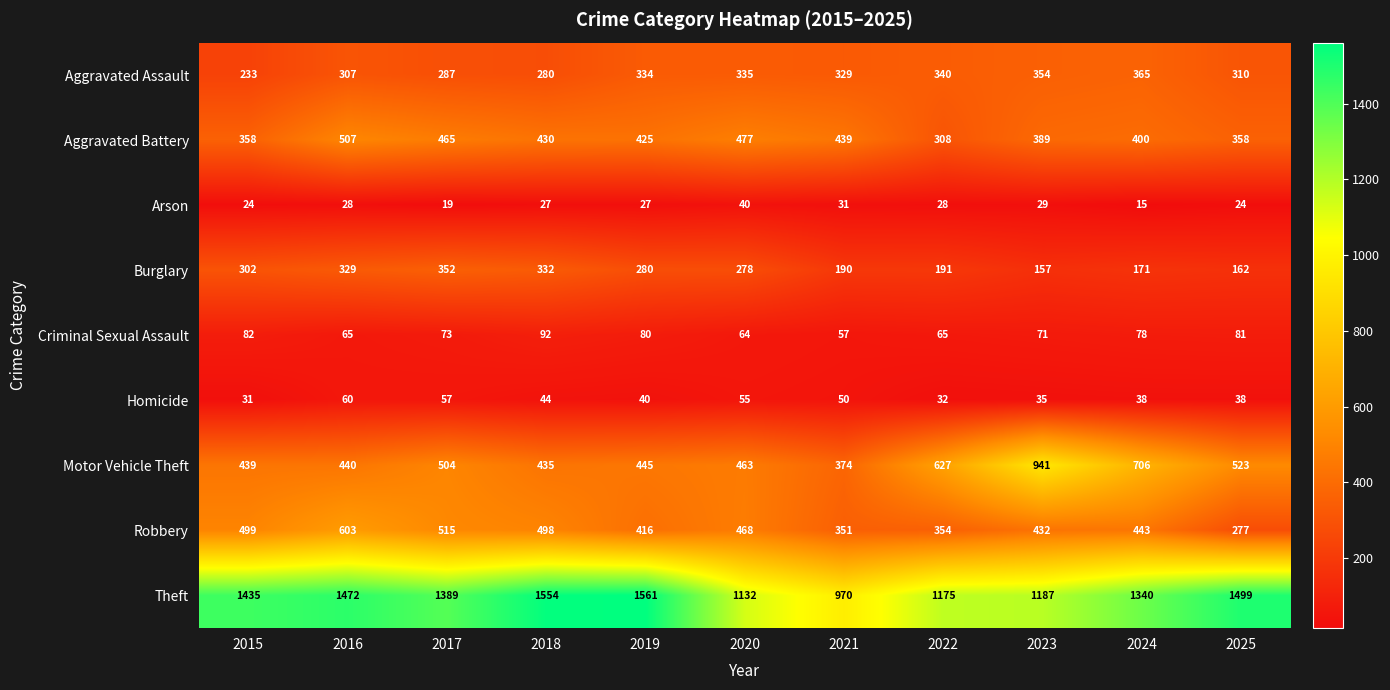

What is the maximum value shown in the chart?

1561